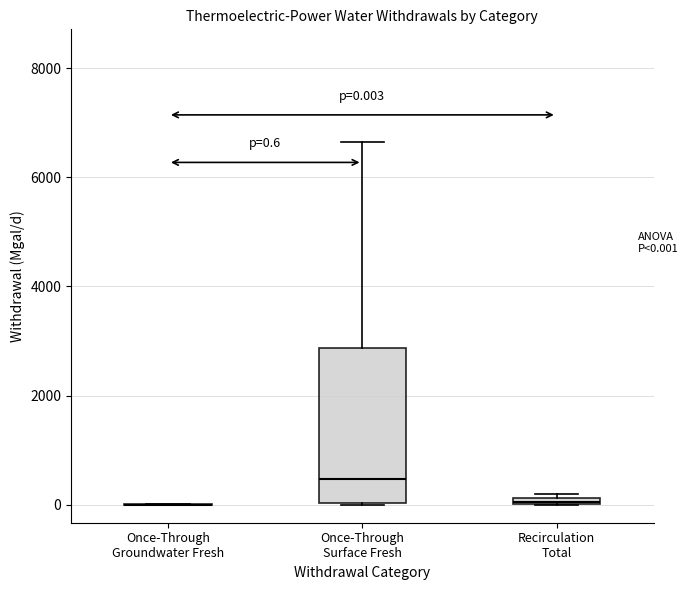

Comparing the boxes themselves (not the whiskers), which one is the tallest?

Once-Through Surface Fresh